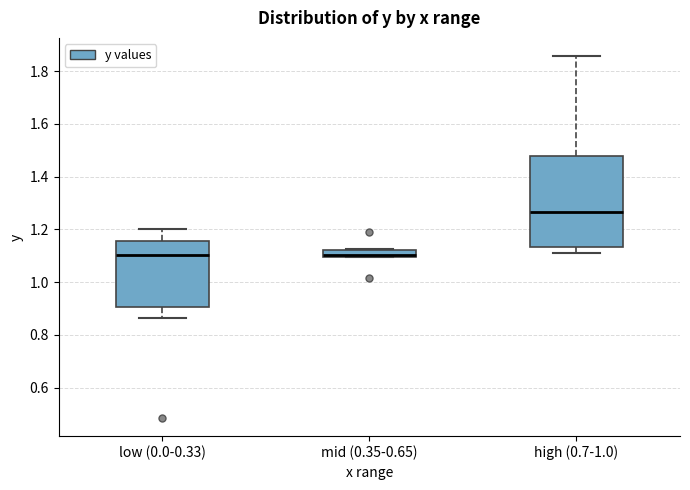

Where is the lower edge of the box for mid (0.35-0.65) on the y-axis? The values are not printed on the chart, so give them approximately, as read against the axis.

1.10